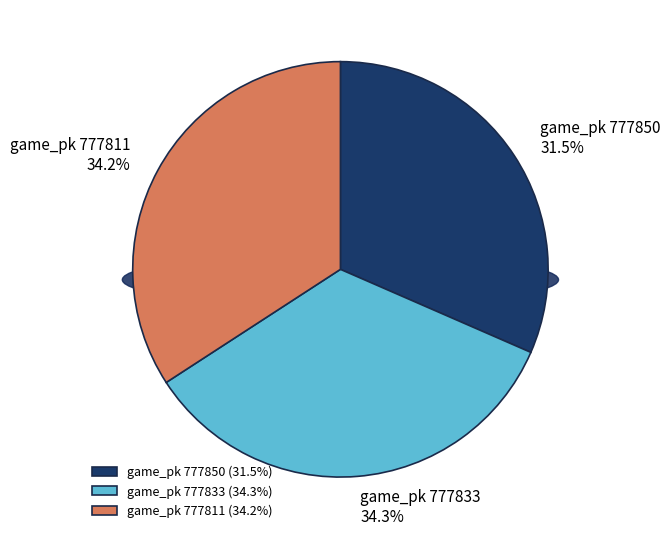

To the nearest percent, what is the average slice percentage?

33%